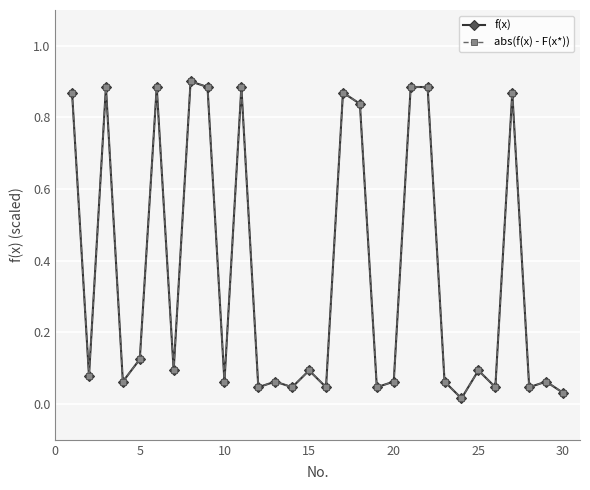

List the series in order of their peak value, highest first.

f(x), abs(f(x) - F(x*))